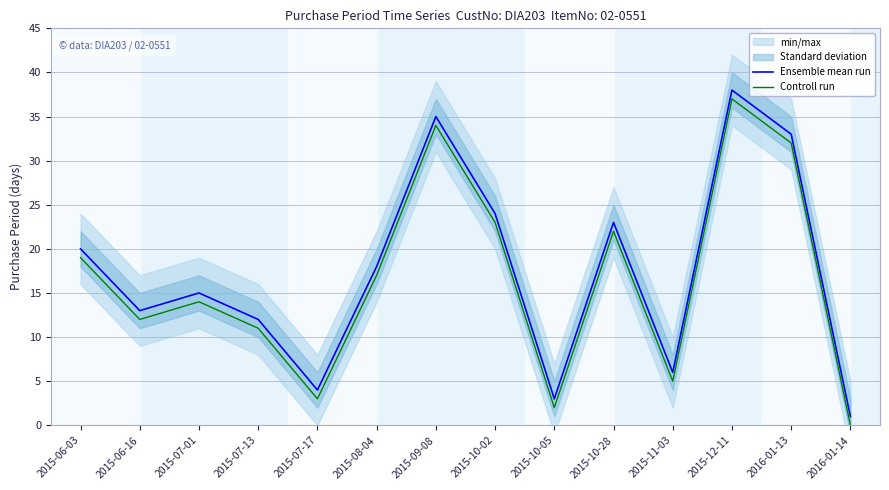

At which category is the sum across all series the highest?

2015-12-11